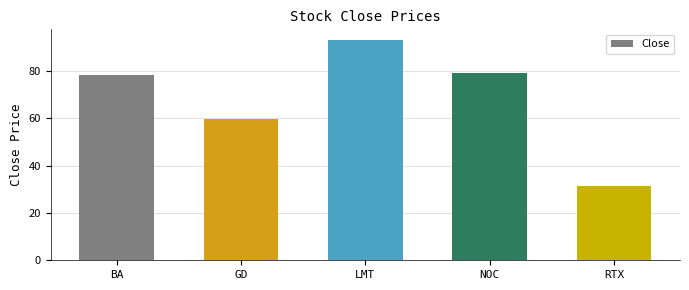

What is the difference between the values at NOC and RTX?

47.8